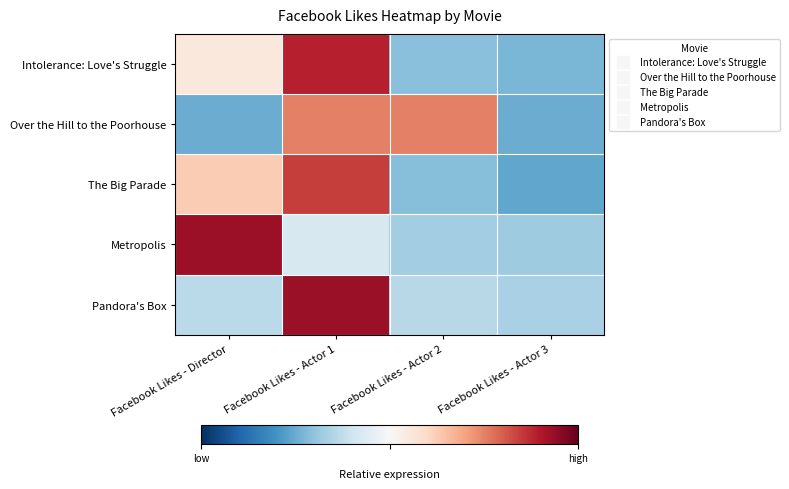

Reading left to right, transcribe all the data shown in this chart.

Intolerance: Love's Struggle: Facebook Likes - Director=0.2	Facebook Likes - Actor 1=1.6	Facebook Likes - Actor 2=-0.8	Facebook Likes - Actor 3=-0.9
Over the Hill to the Poorhouse: Facebook Likes - Director=-1.0	Facebook Likes - Actor 1=1.0	Facebook Likes - Actor 2=1.0	Facebook Likes - Actor 3=-1.0
The Big Parade: Facebook Likes - Director=0.5	Facebook Likes - Actor 1=1.4	Facebook Likes - Actor 2=-0.9	Facebook Likes - Actor 3=-1.0
Metropolis: Facebook Likes - Director=1.7	Facebook Likes - Actor 1=-0.3	Facebook Likes - Actor 2=-0.7	Facebook Likes - Actor 3=-0.7
Pandora's Box: Facebook Likes - Director=-0.5	Facebook Likes - Actor 1=1.7	Facebook Likes - Actor 2=-0.5	Facebook Likes - Actor 3=-0.6